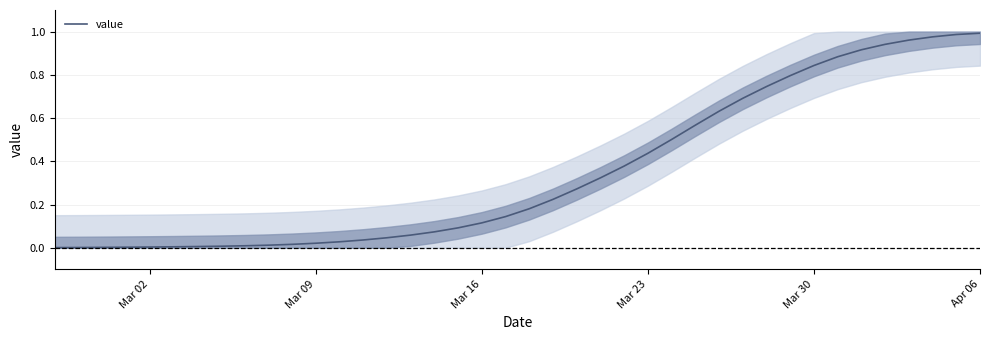

What is the average value?

0.3